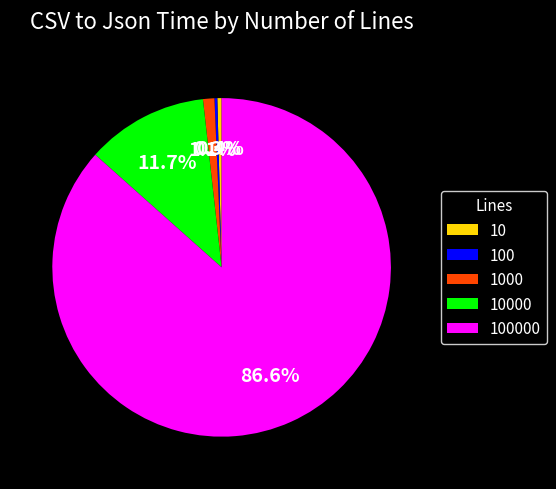

Is there a majority slice in this chart?

Yes